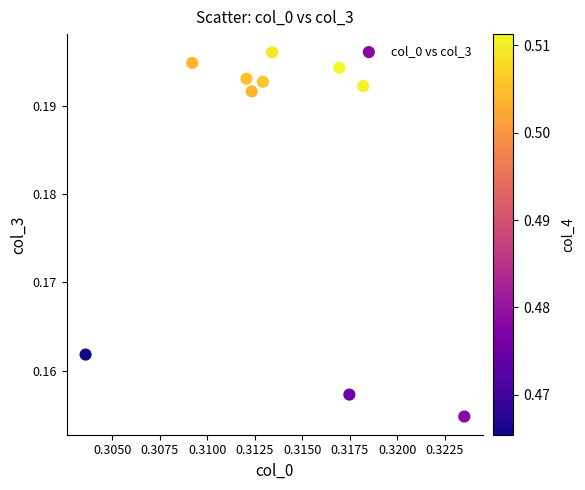

What is the average X value?

0.3